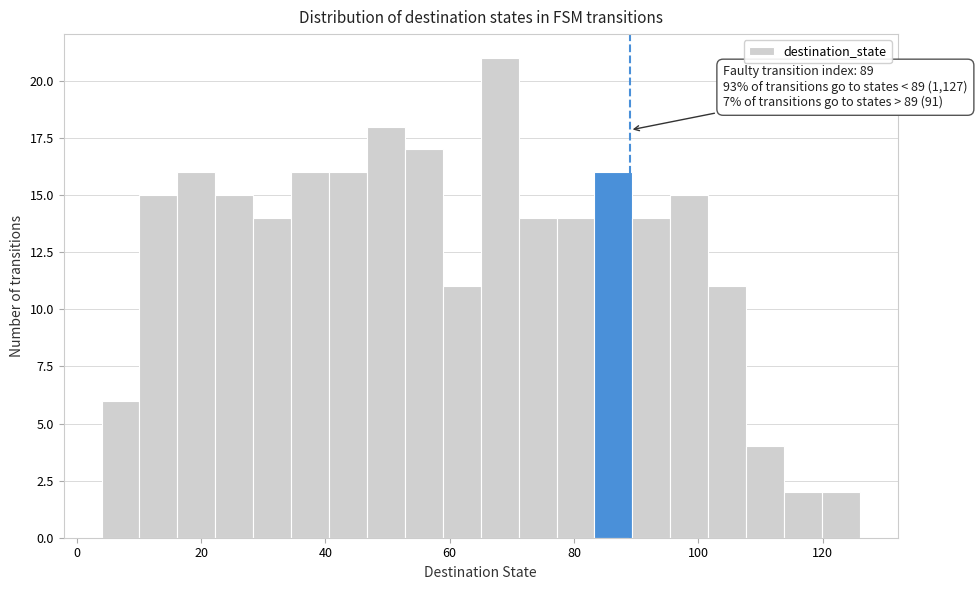

Around what value on the x-axis is the tallest bar? Give the approximate position of its centre, as read against the axis.

68